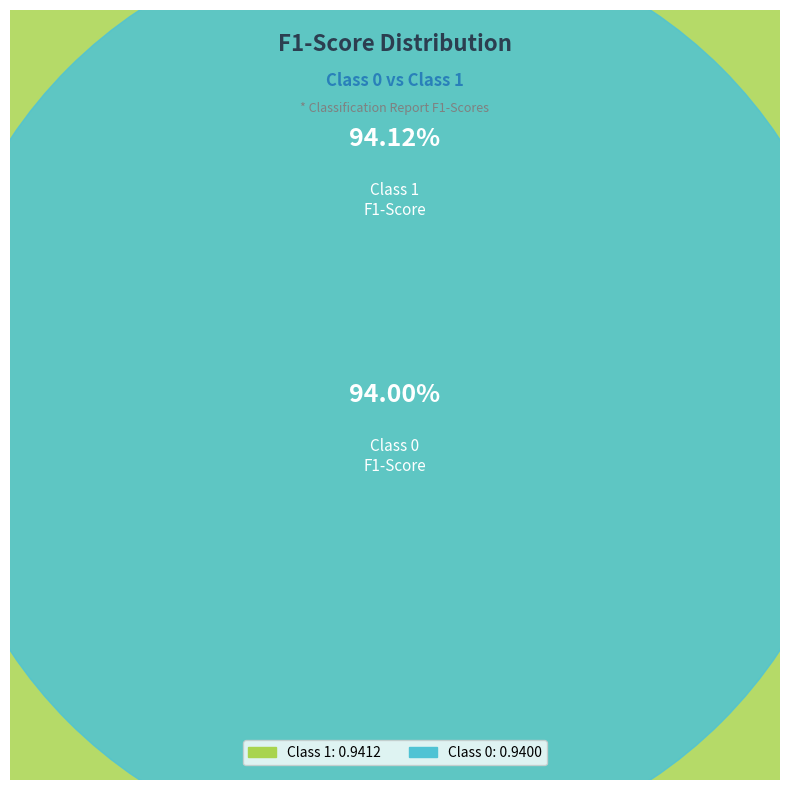

True or false: 0 accounts for 63% of the total.

False